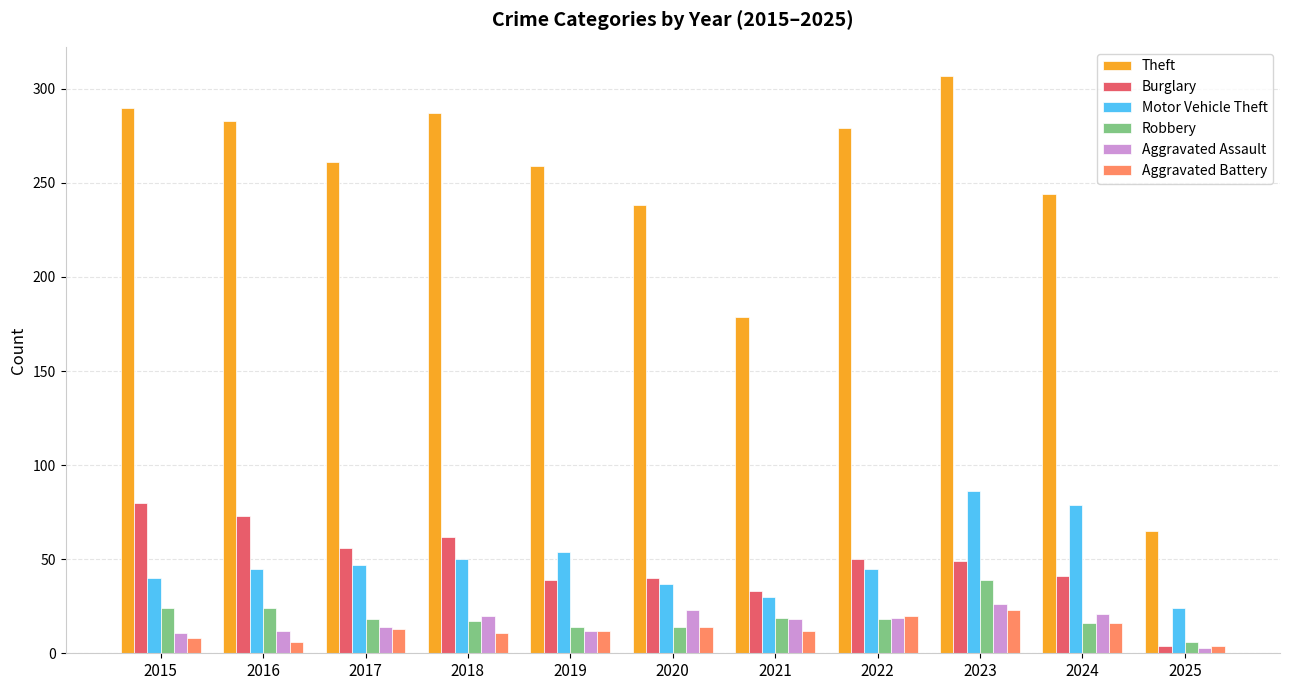

Which series has the largest total across all categories?

Theft